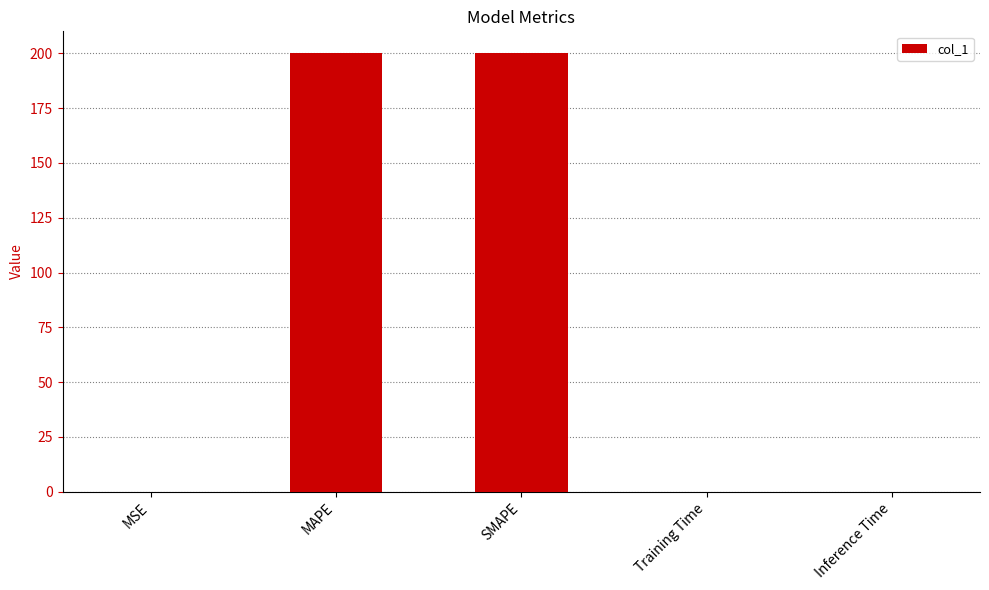

What is the approximate value at MAPE?

200.0